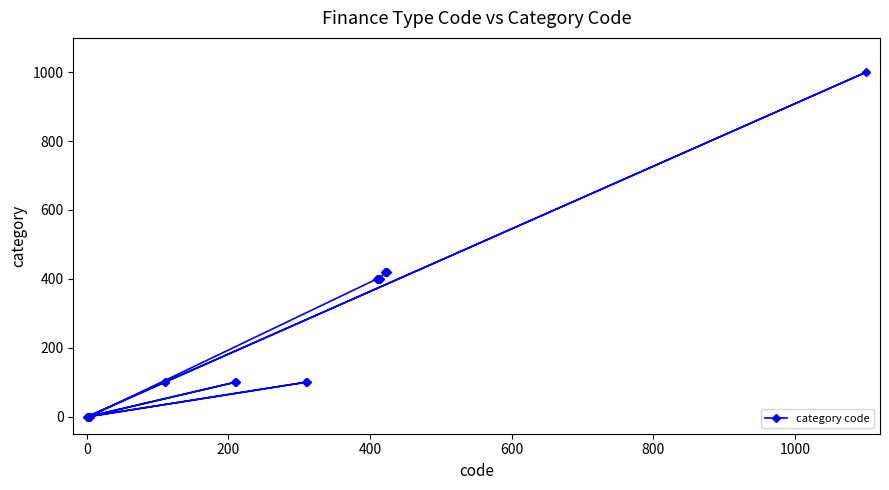

How many lines are shown in the chart?

1